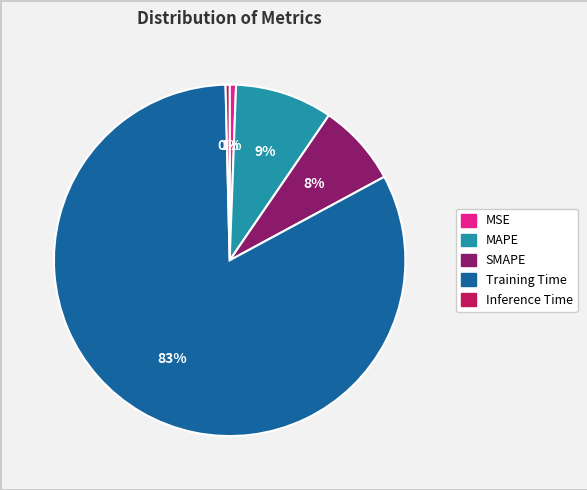

Which has a higher value, MAPE or Training Time?

Training Time